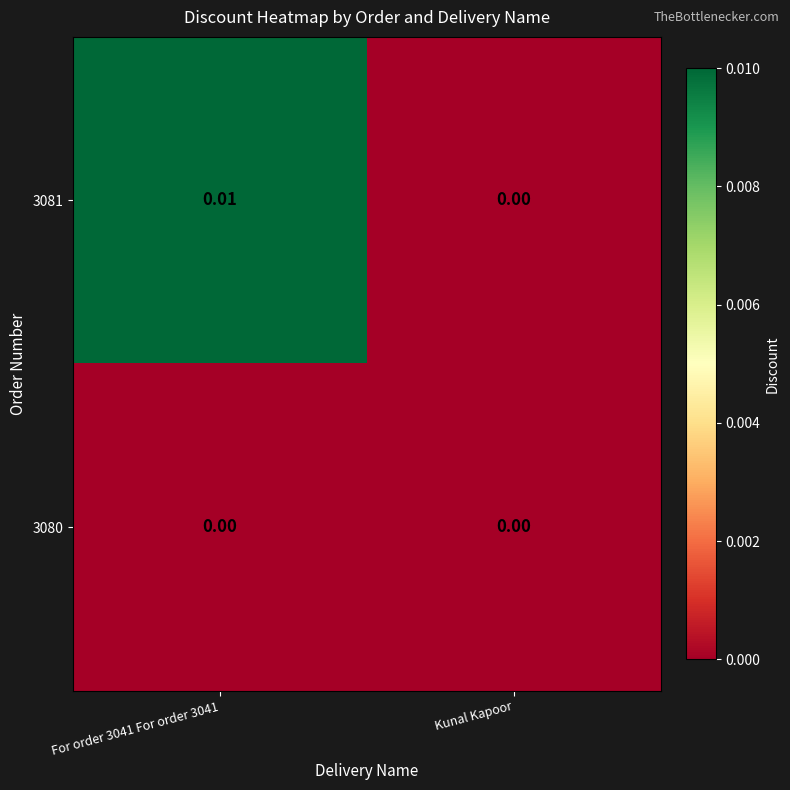

Is the value of 3080 at Kunal Kapoor greater than the value of 3081 at For order 3041 For order 3041?

No